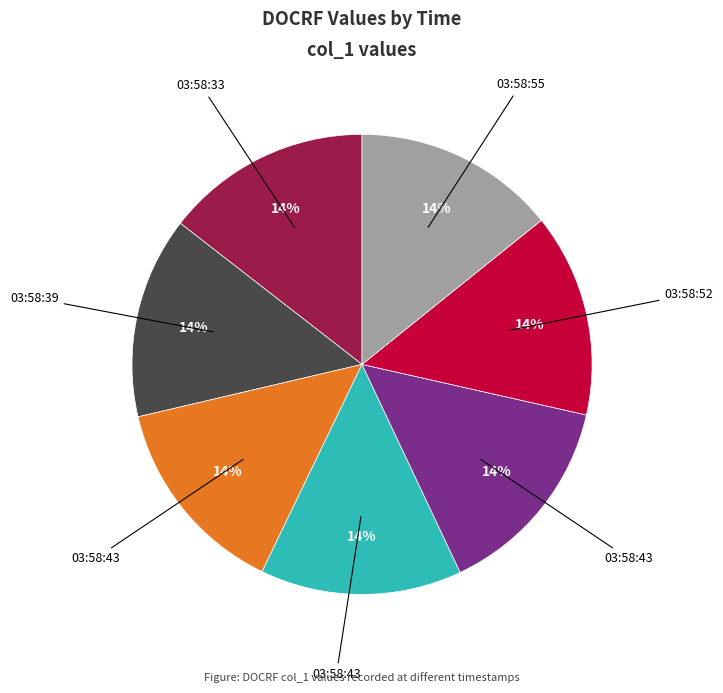

Is there any slice that represents more than half of the pie?

No